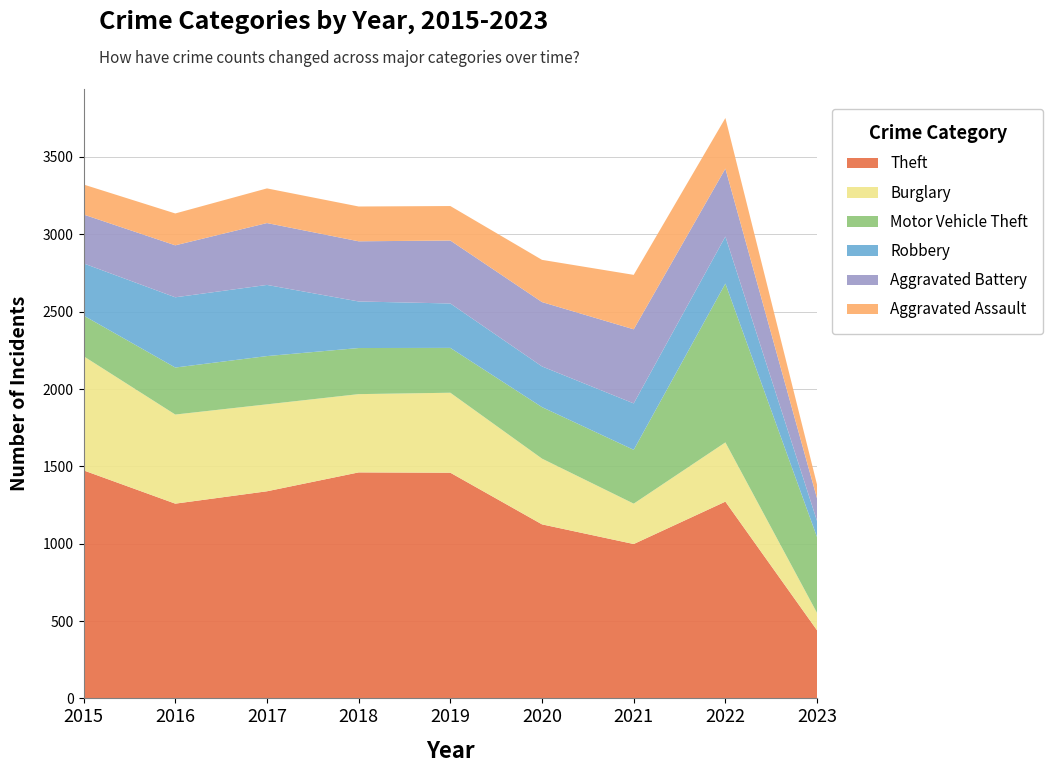

Reading left to right, list all the values displayed in this chart.

Theft: 2015=1474	2016=1259	2017=1339	2018=1461	2019=1459	2020=1125	2021=998	2022=1272	2023=440
Burglary: 2015=738	2016=576	2017=562	2018=506	2019=517	2020=425	2021=261	2022=383	2023=112
Motor Vehicle Theft: 2015=263	2016=304	2017=312	2018=298	2019=290	2020=333	2021=348	2022=1027	2023=490
Robbery: 2015=337	2016=454	2017=460	2018=301	2019=287	2020=263	2021=300	2022=304	2023=104
Aggravated Battery: 2015=316	2016=336	2017=400	2018=389	2019=407	2020=416	2021=479	2022=439	2023=146
Aggravated Assault: 2015=194	2016=206	2017=224	2018=225	2019=223	2020=273	2021=352	2022=327	2023=89